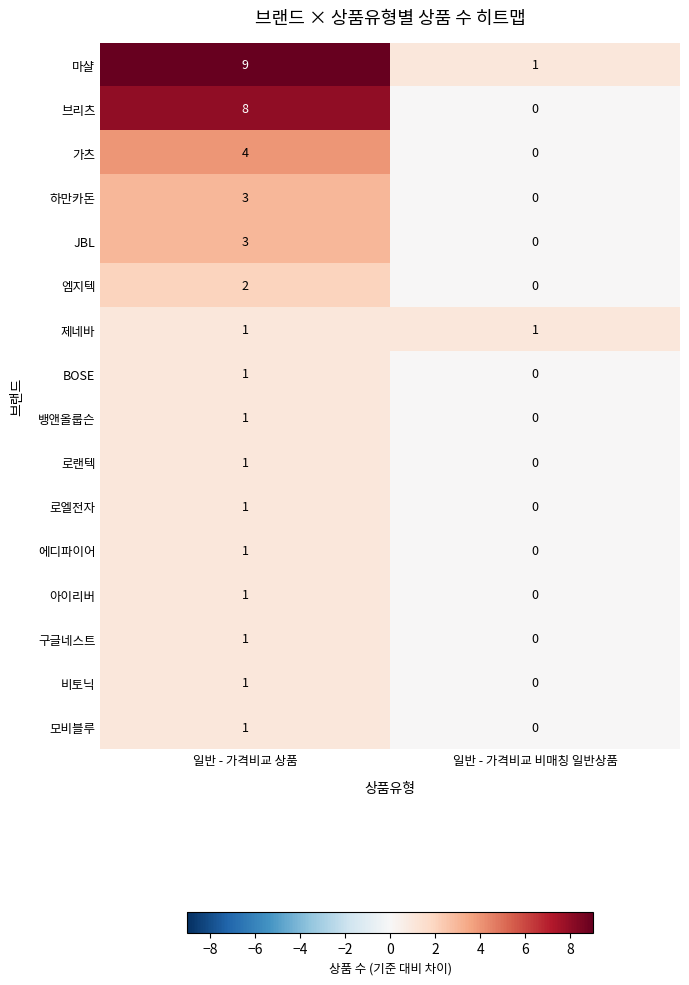

Count the number of data series in this chart.

16